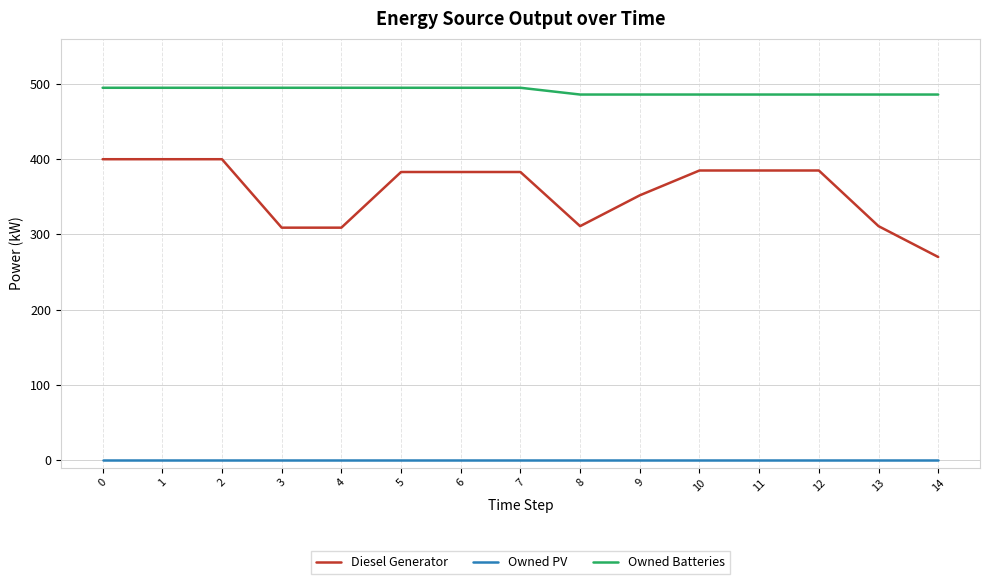

Rank the series by their average value, from lowest to highest.

Owned PV, Diesel Generator, Owned Batteries